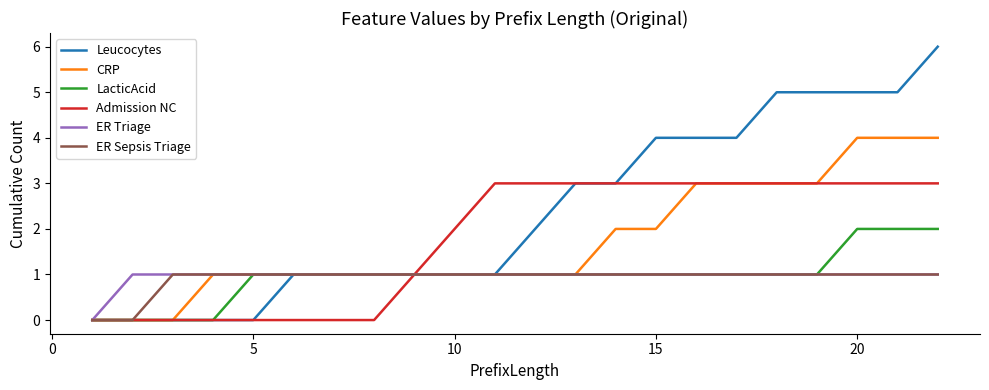

Does the chart display data point markers on the line(s)?

No